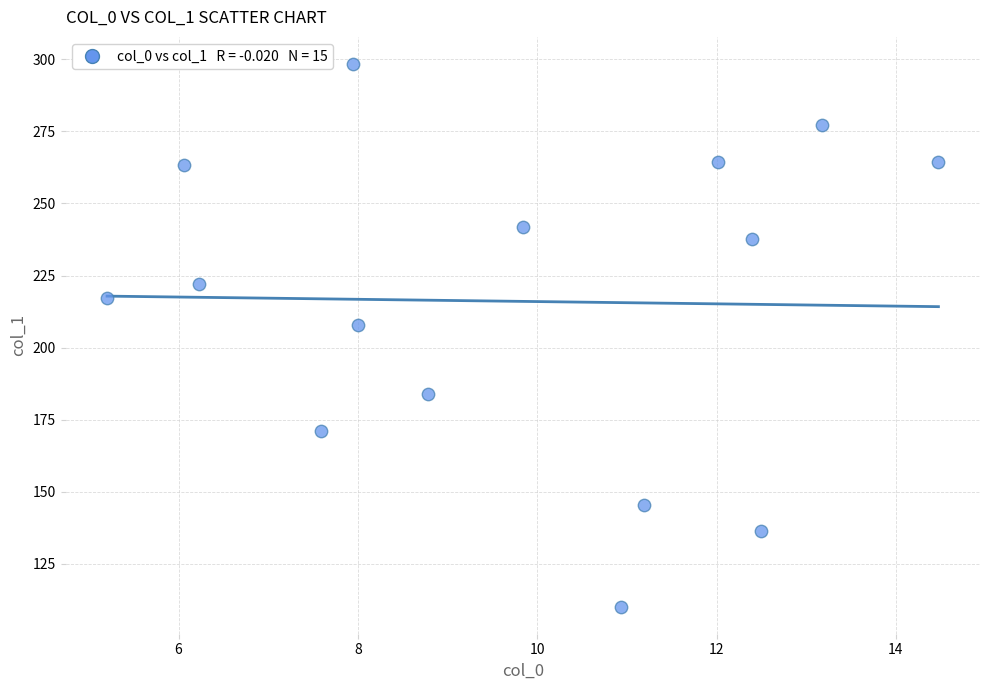

What Y value in the scatter plot is closest to 204?

207.8